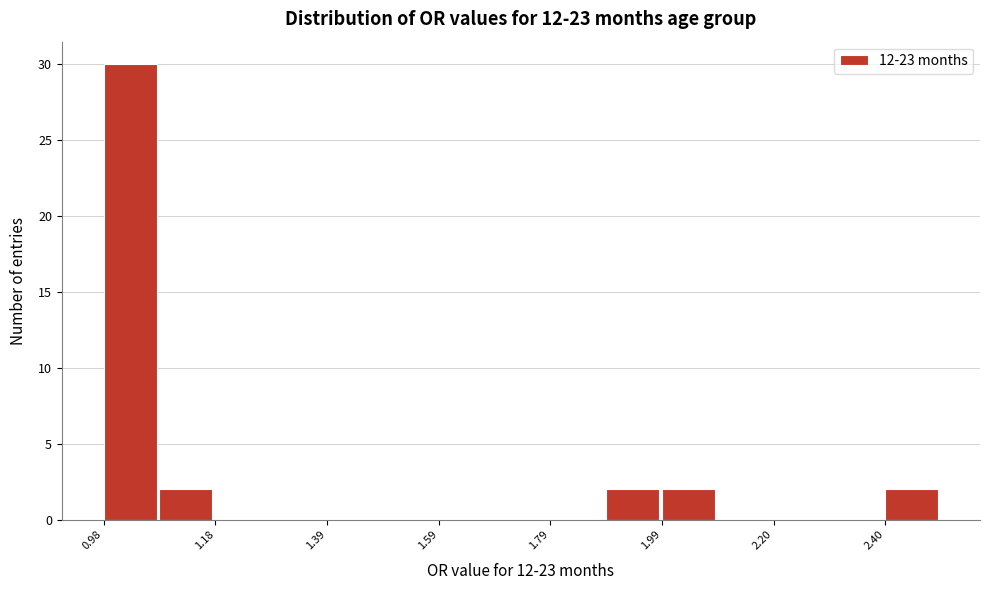

Around what value on the x-axis is the tallest bar? Give the approximate position of its centre, as read against the axis.

1.05